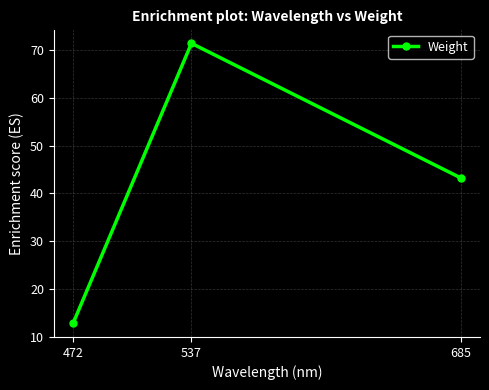

Rank the categories by value from lowest to highest.

472, 685, 537